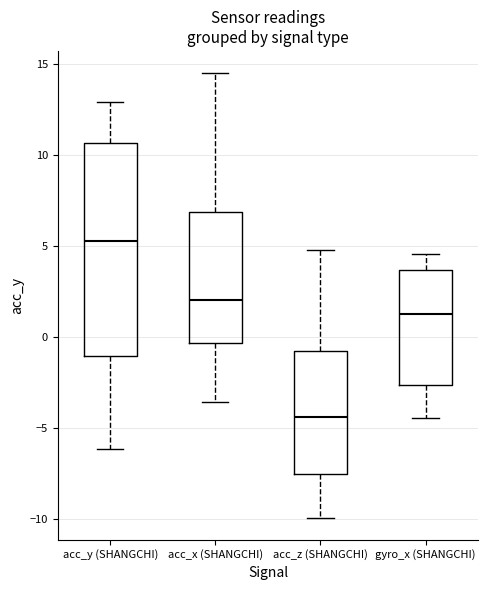

Where is the lower edge of the box for acc_x (SHANGCHI) on the y-axis? The values are not printed on the chart, so give them approximately, as read against the axis.

-0.5